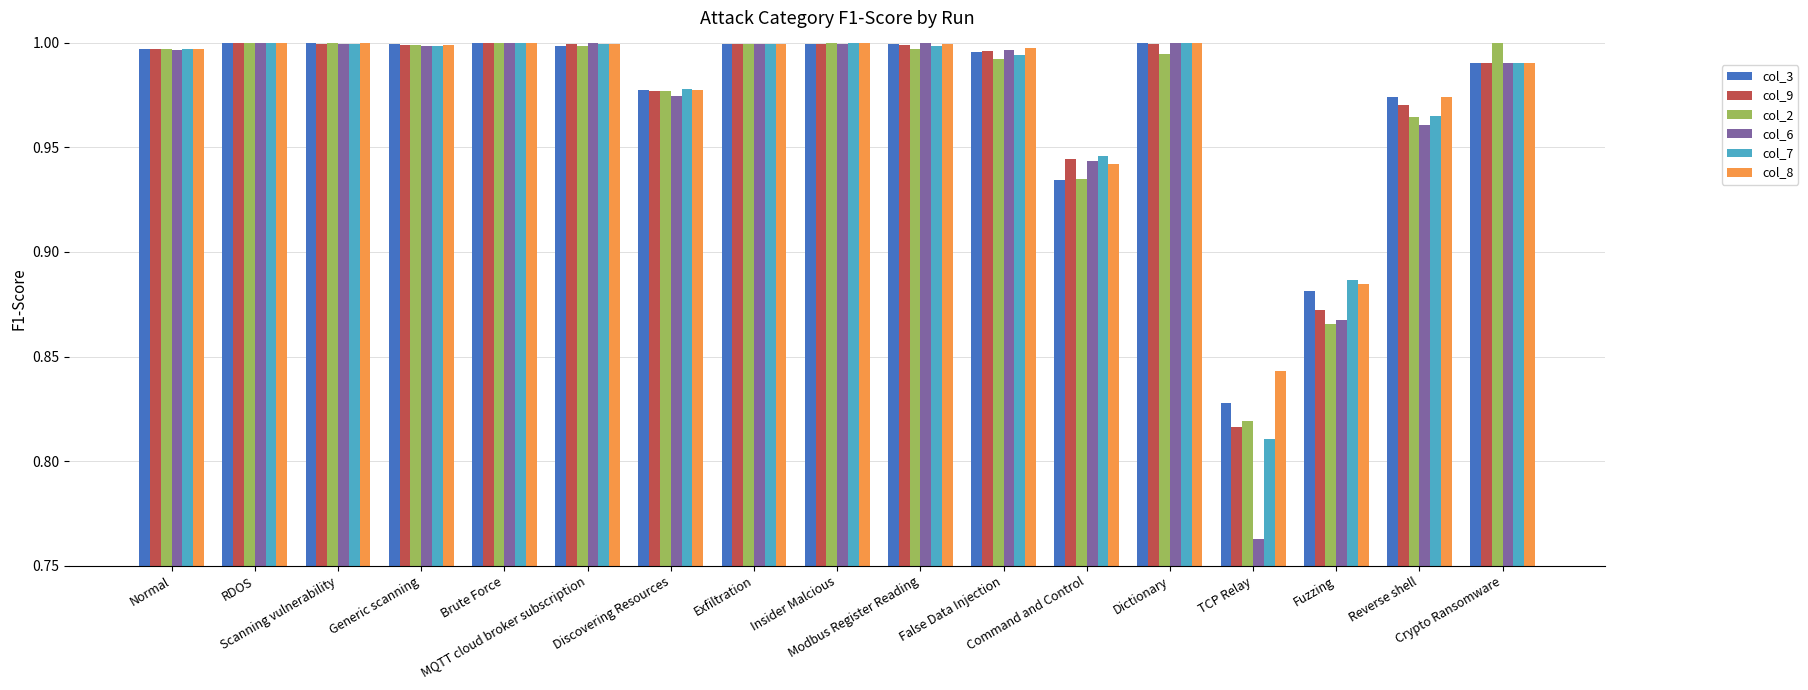

Which series has the largest range (max minus min)?

col_6